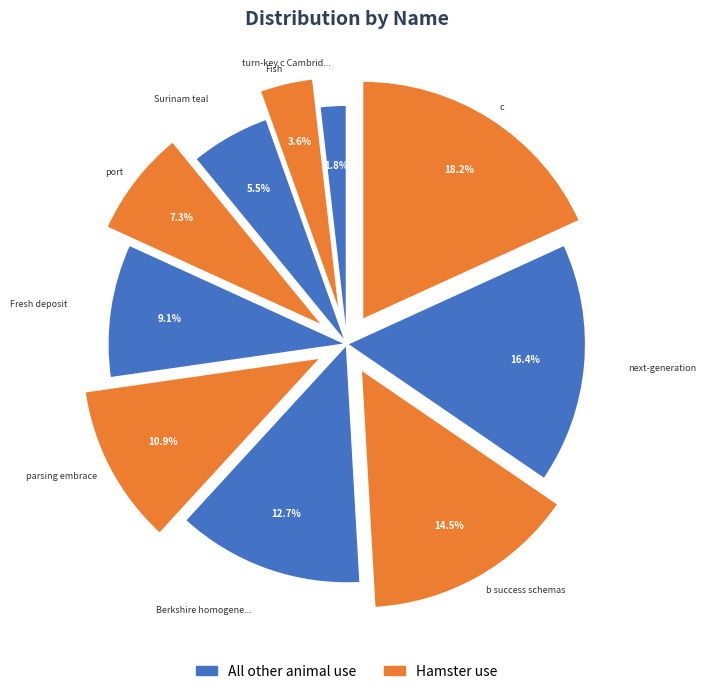

How many slices are in this pie chart?

10